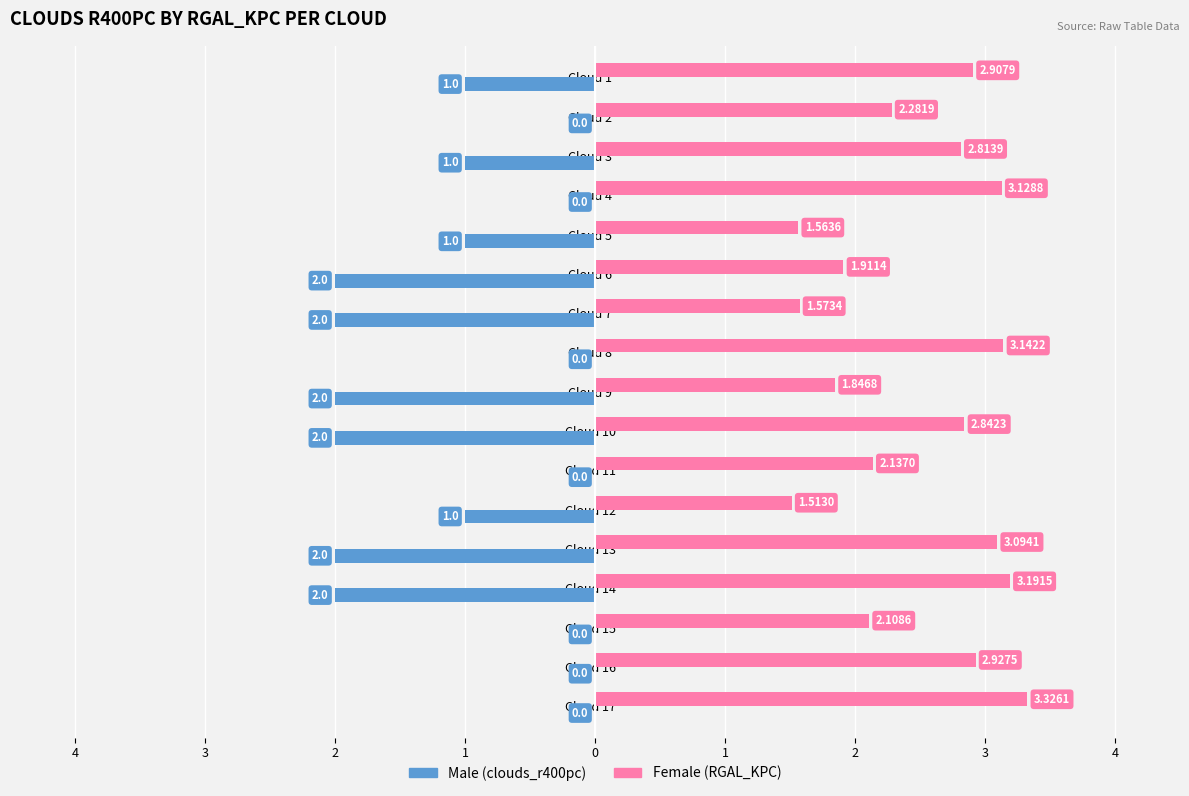

Does the chart contain stacked bars?

No